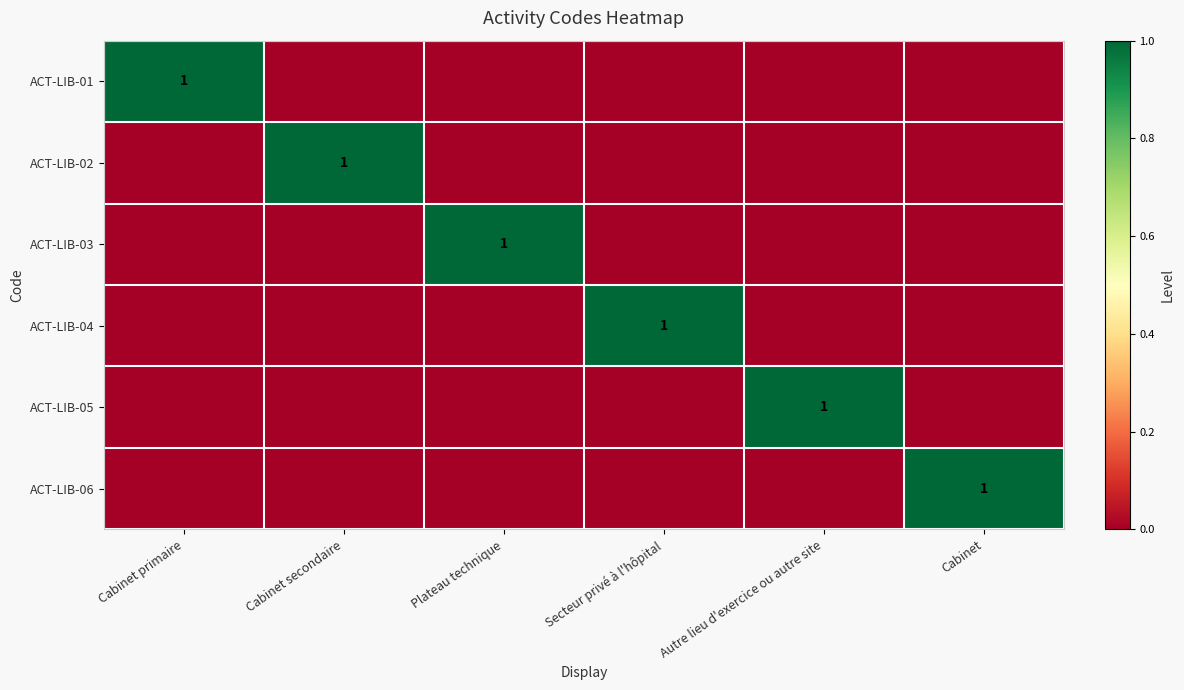

The value of ACT-LIB-01 at Cabinet primaire is 1. True or false?

True